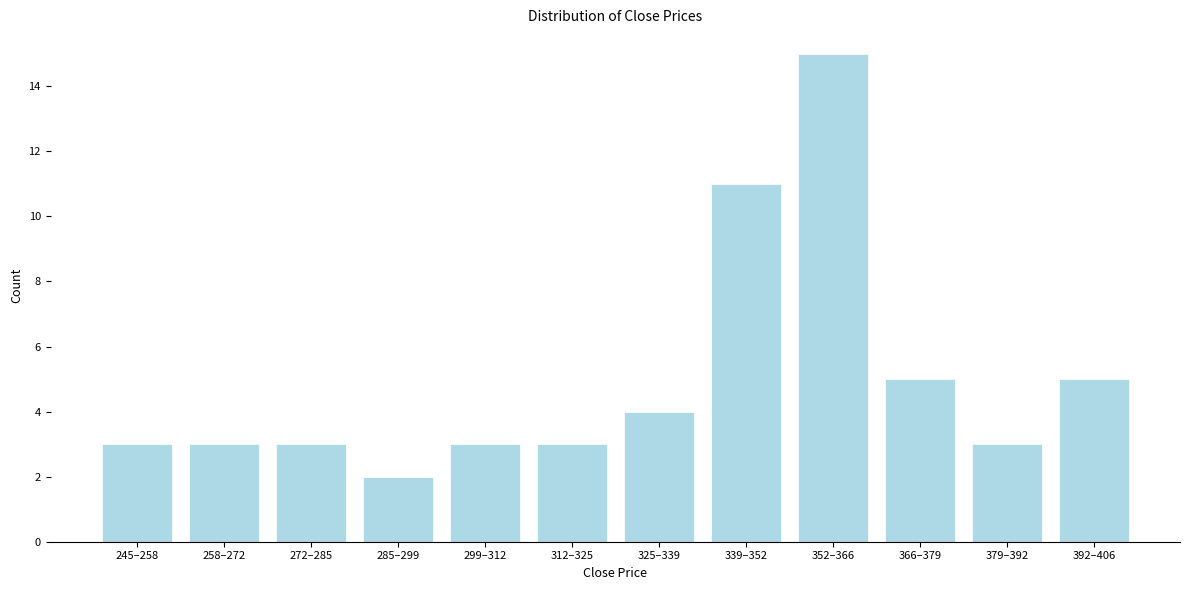

Reading right to left, extract all data points from this chart.

392–406=5	379–392=3	366–379=5	352–366=15	339–352=11	325–339=4	312–325=3	299–312=3	285–299=2	272–285=3	258–272=3	245–258=3